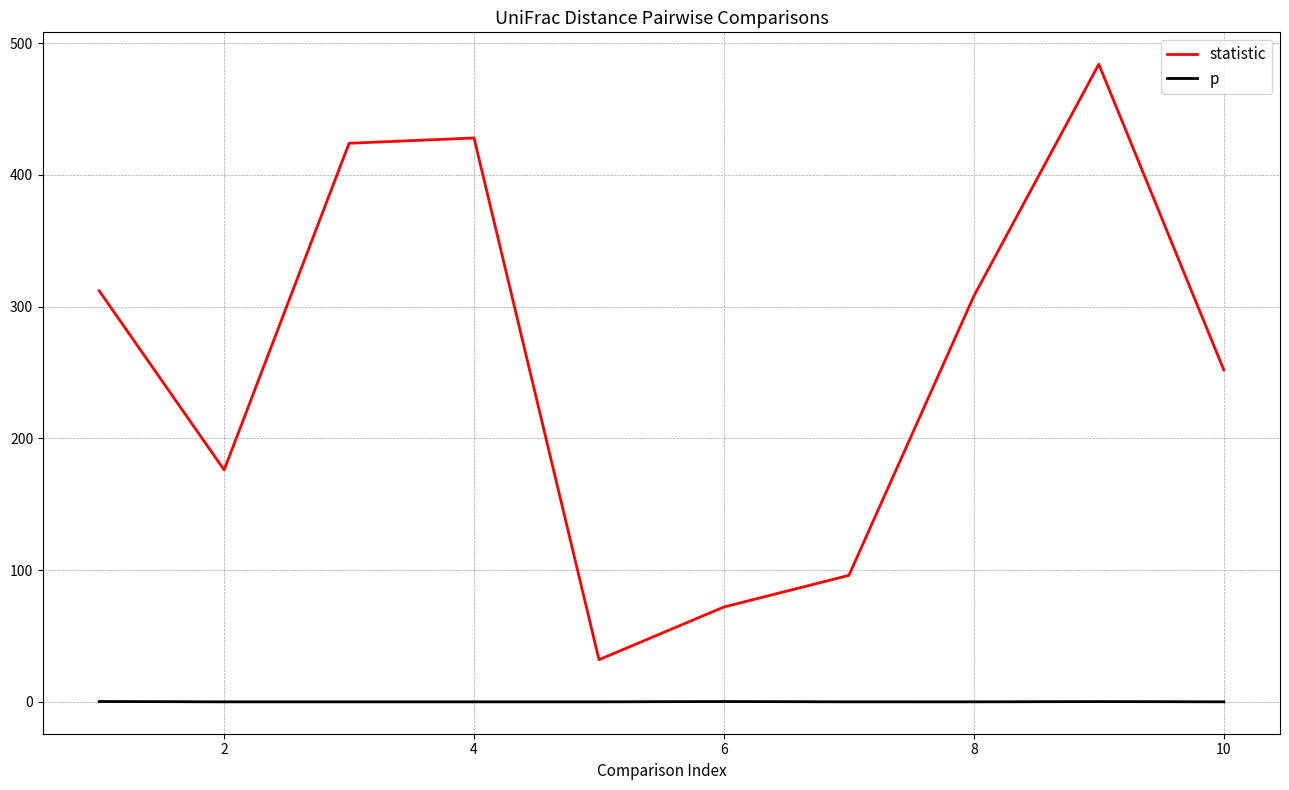

True or false: statistic and p intersect in this chart.

False